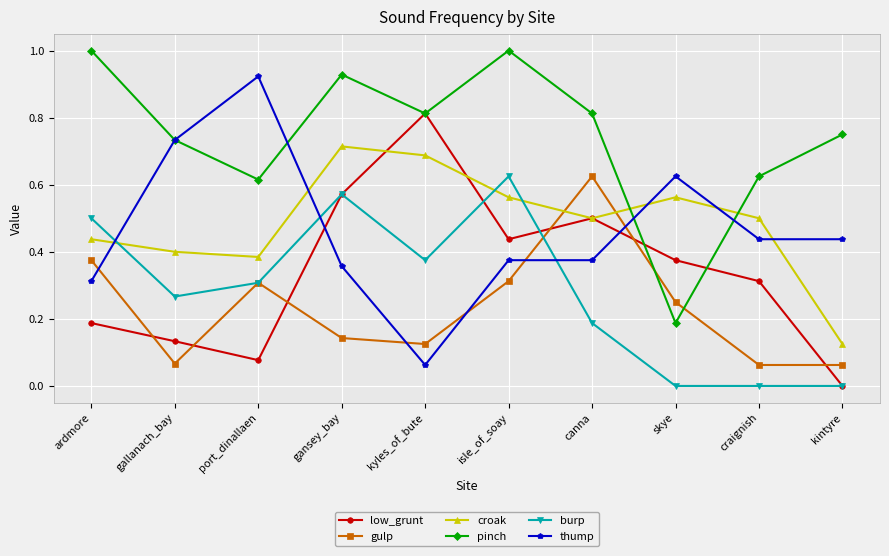

True or false: gulp and low_grunt intersect in this chart.

True